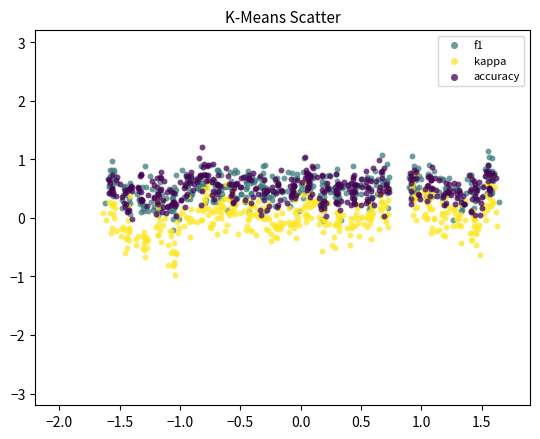

Which series has the widest spread of Y values?

kappa